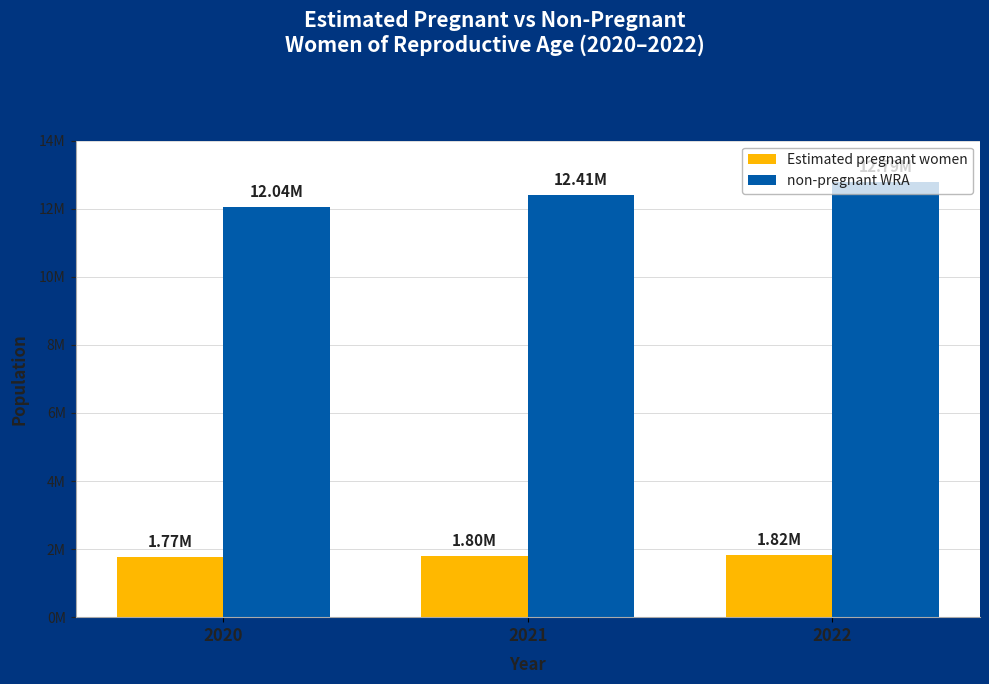

What is the sum of all Estimated pregnant women values?

5392215.7